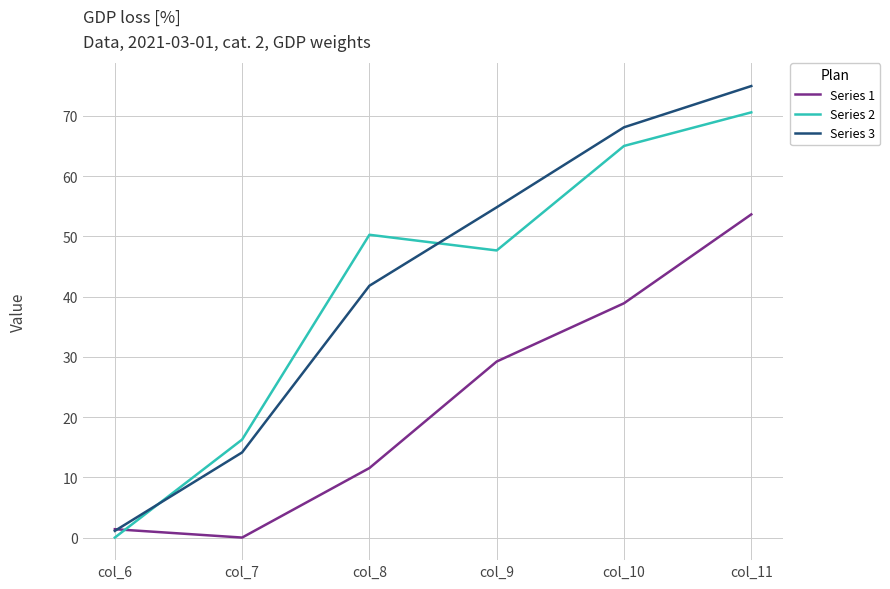

Which series has the largest total across all categories?

Series 3